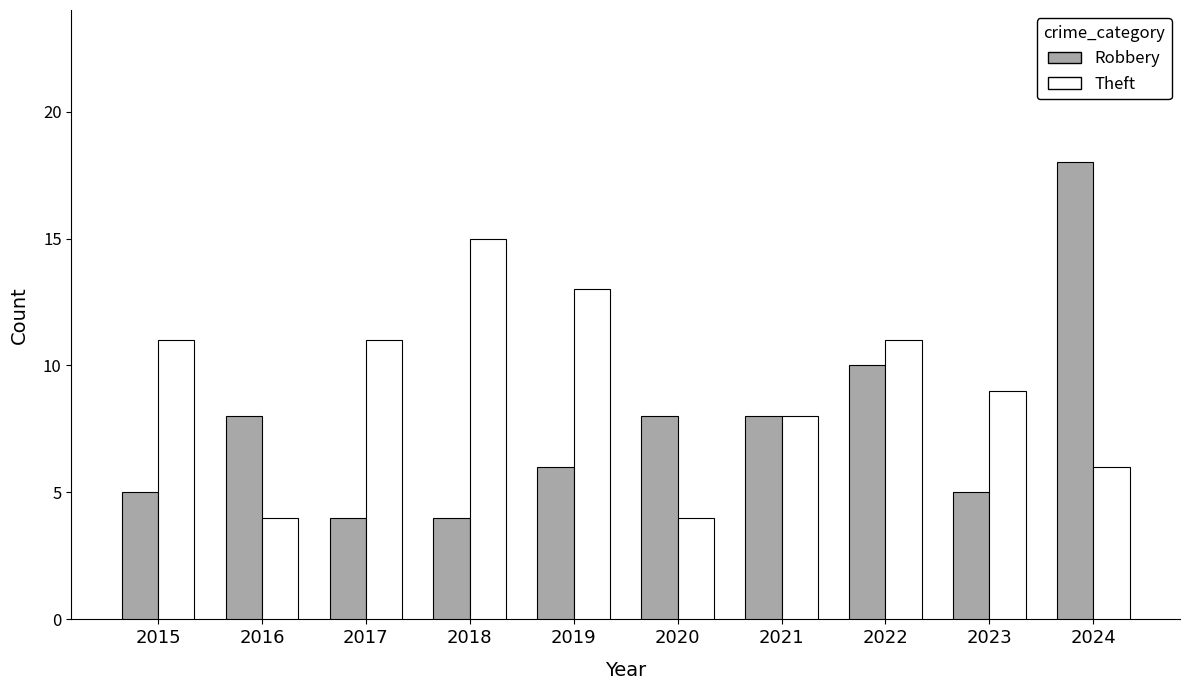

Which series has the largest range (max minus min)?

Robbery